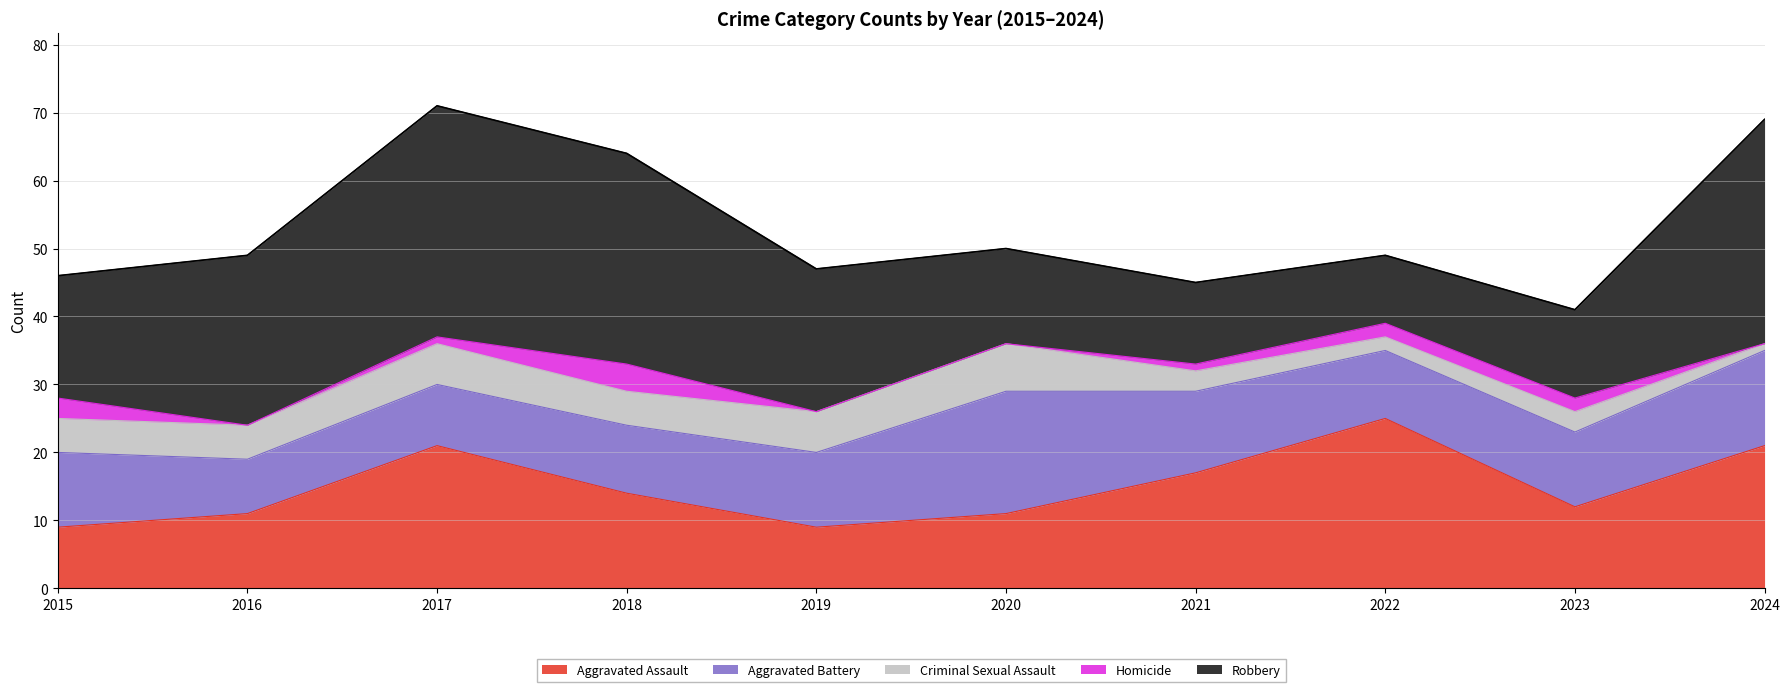

At how many categories does at least one series exceed 7?

10